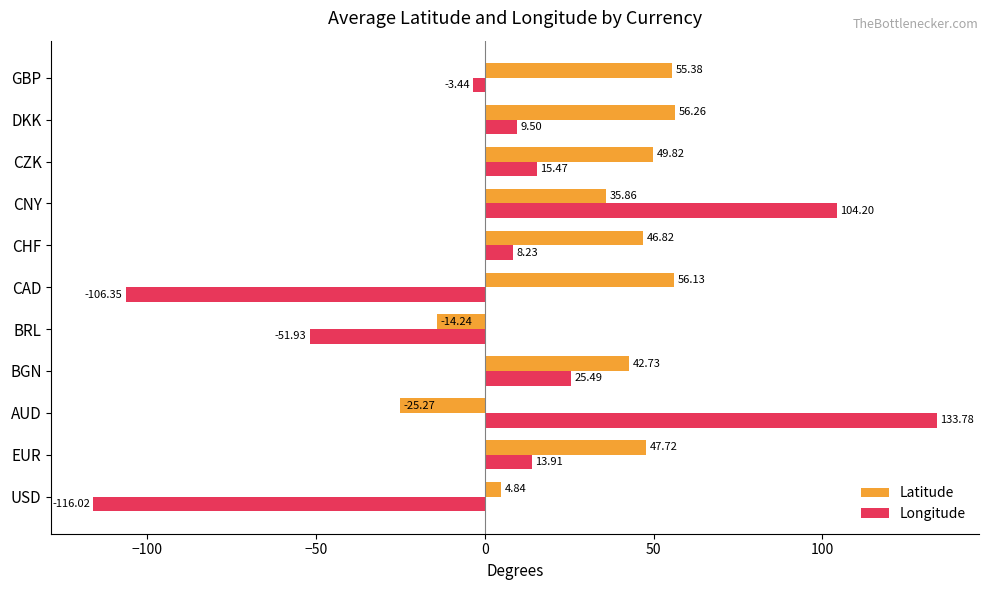

Where is Latitude nearest to the value 15?

USD